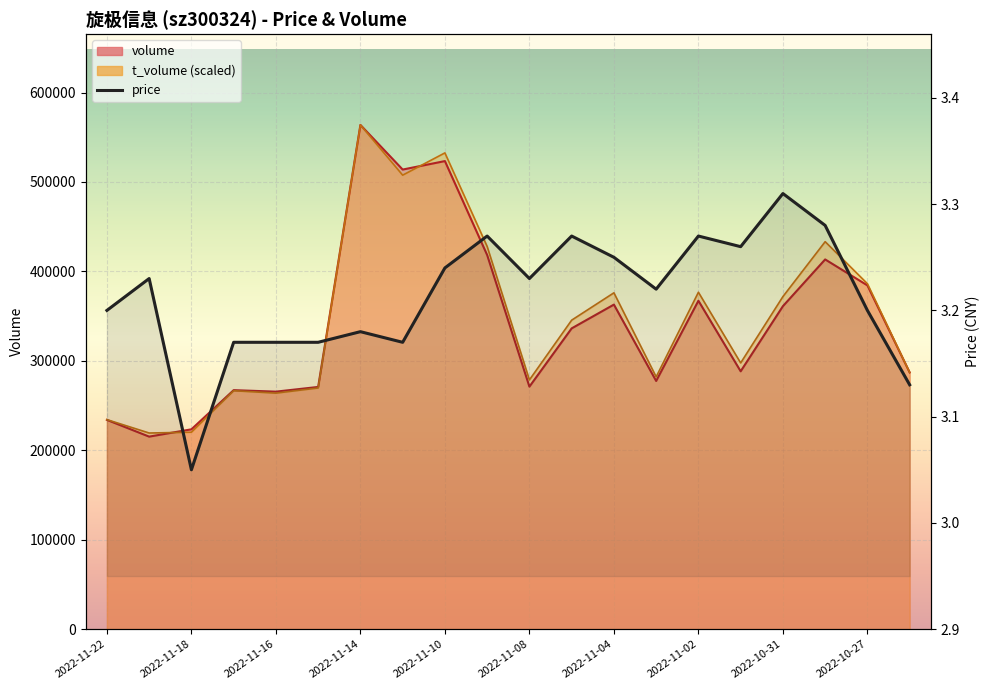

How many lines are shown in the chart?

1